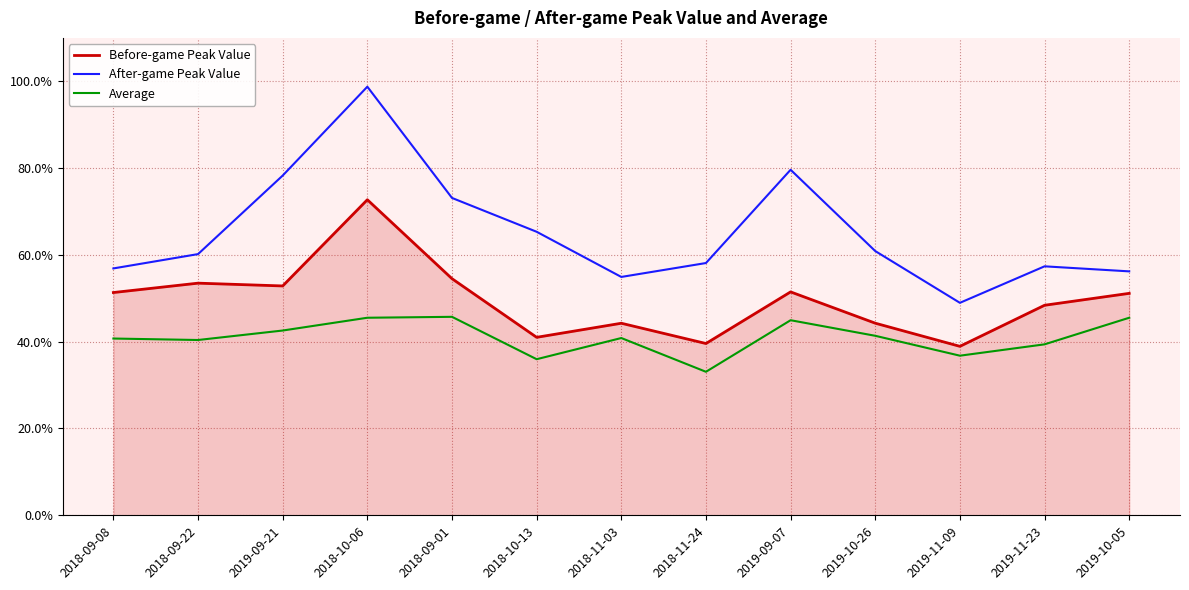

Which has a higher value, 2018-11-24 or 2019-09-07?

2019-09-07